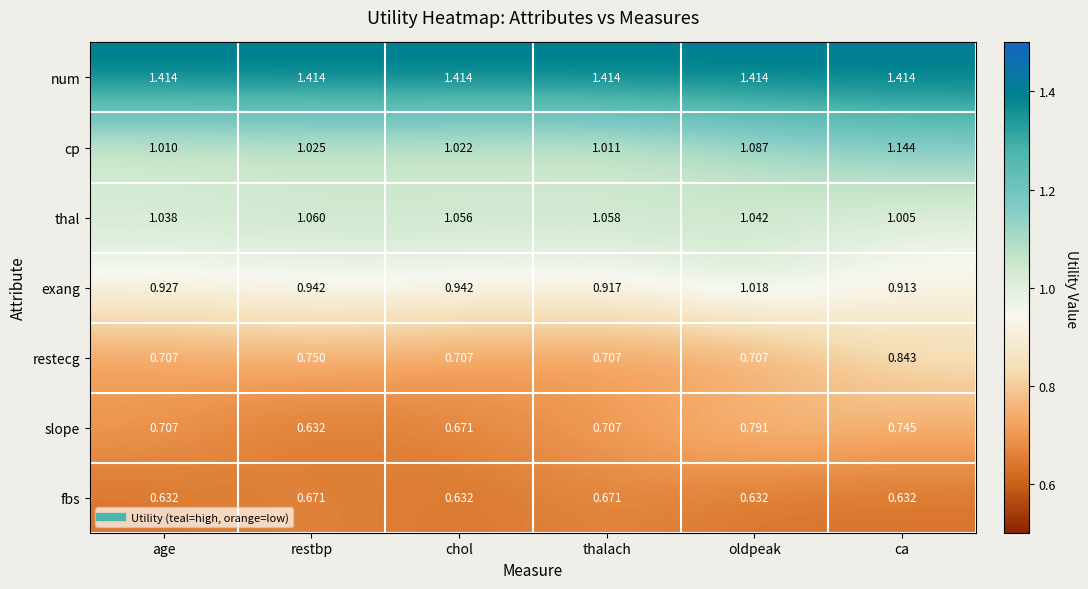

What is the total value across all series at oldpeak?

6.7